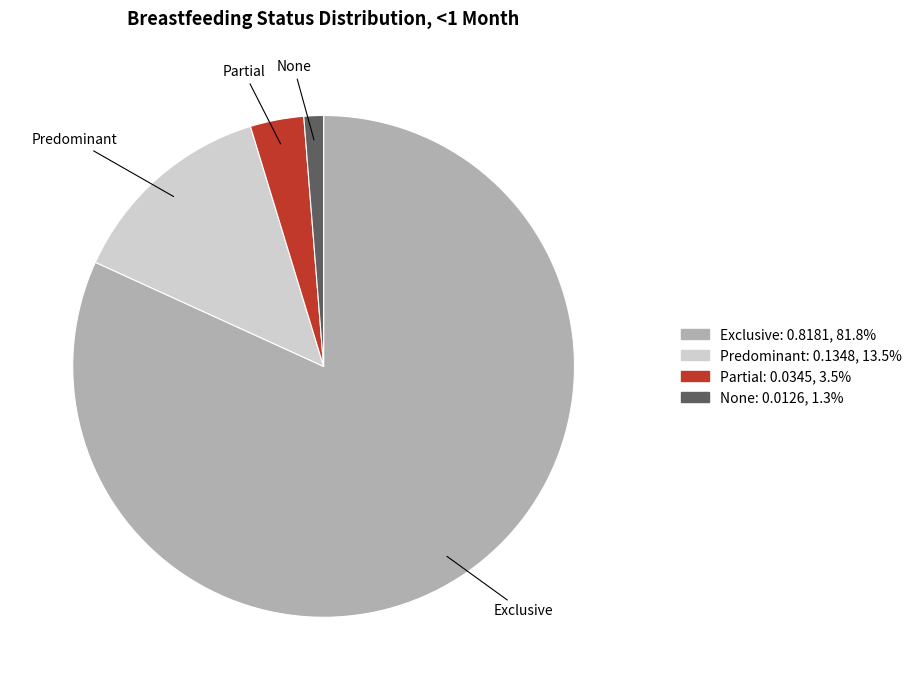

Rank the categories by value from lowest to highest.

None, Partial, Predominant, Exclusive